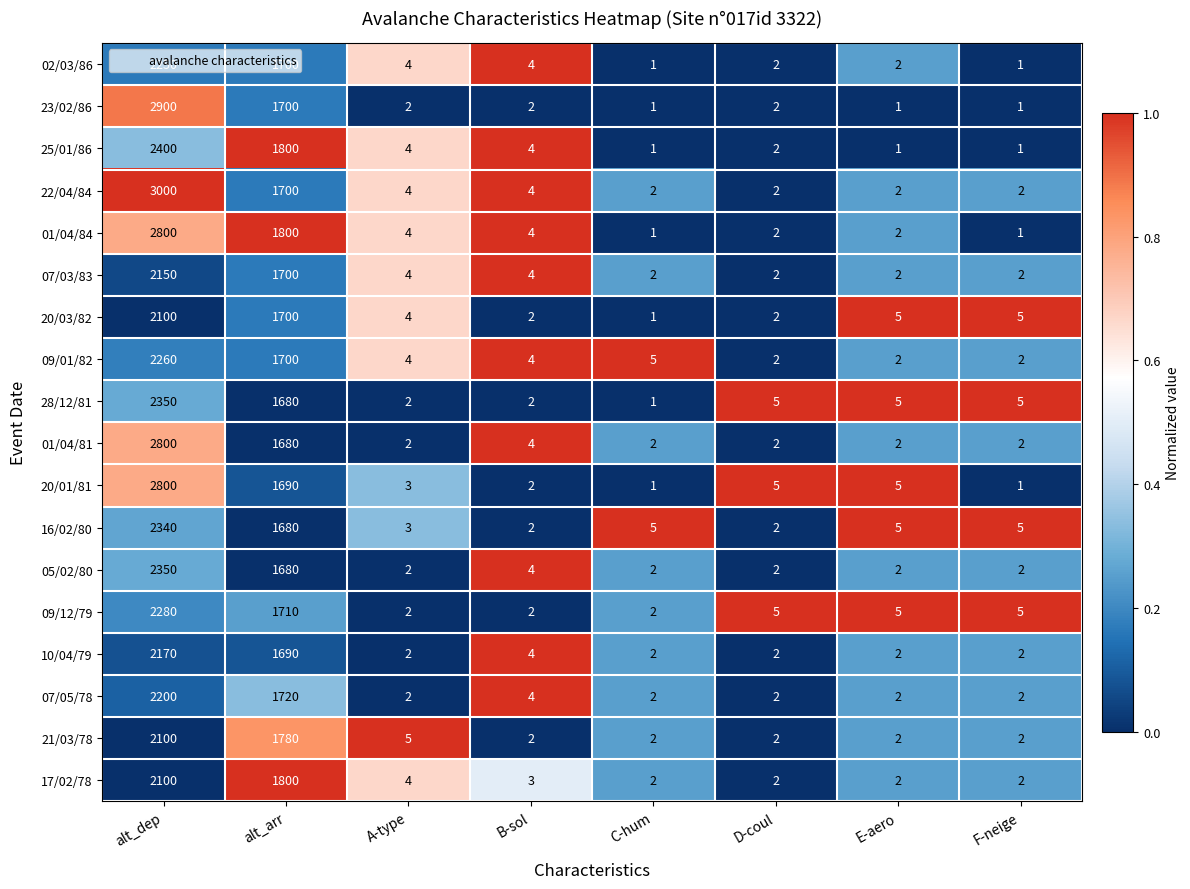

What is the sum of all 07/05/78 values?

3934